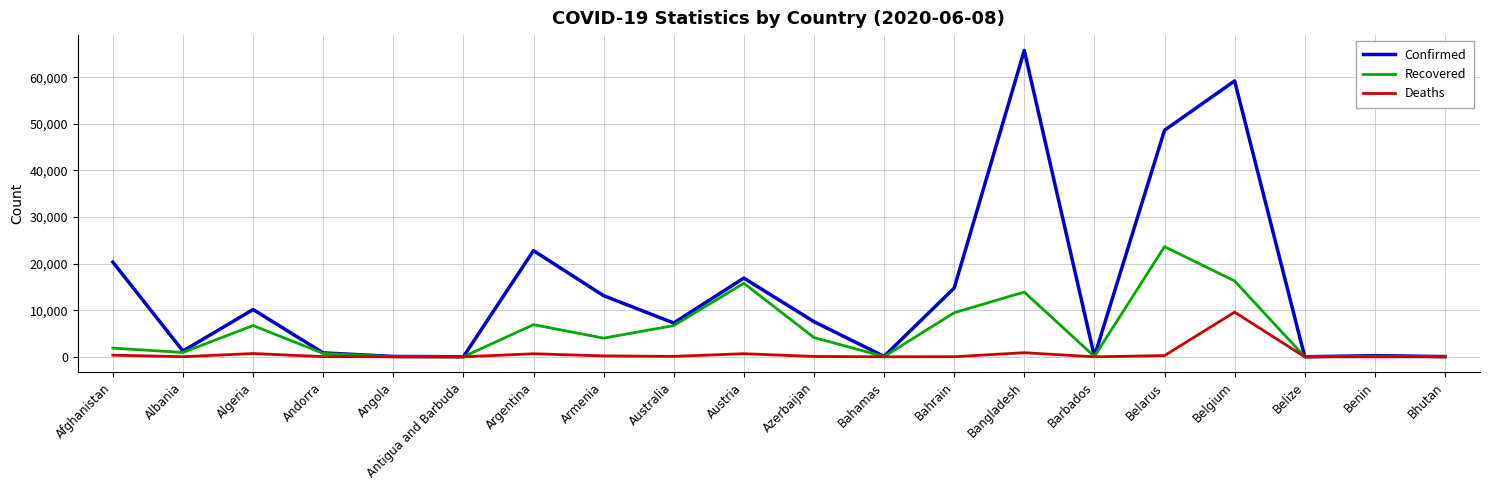

Which series has the widest spread of values?

Confirmed